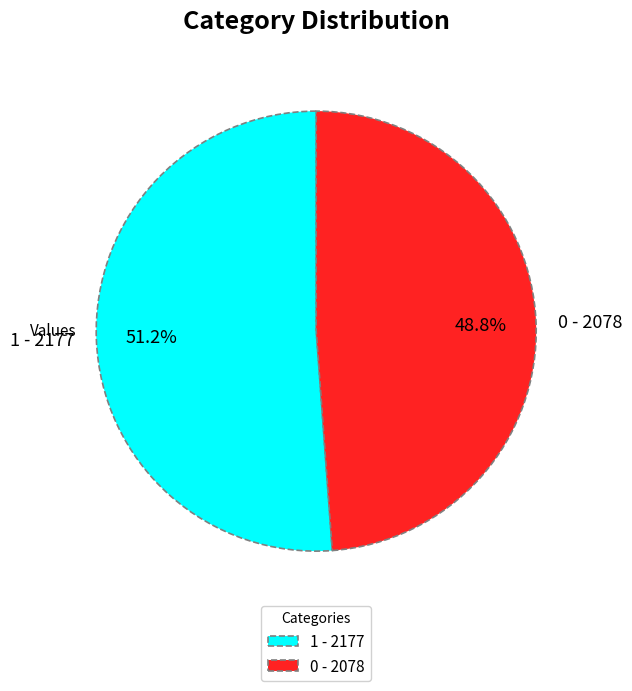

Which category accounts for the majority?

1